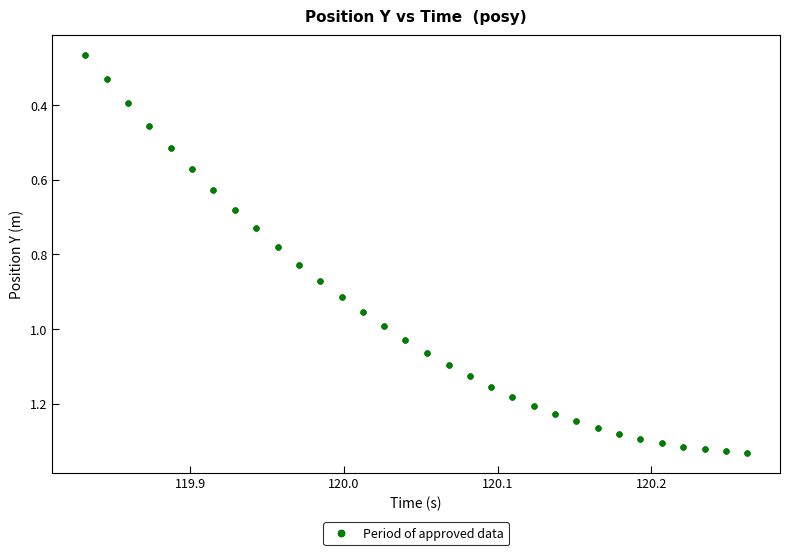

What is the range of X values (max minus min)?

0.4